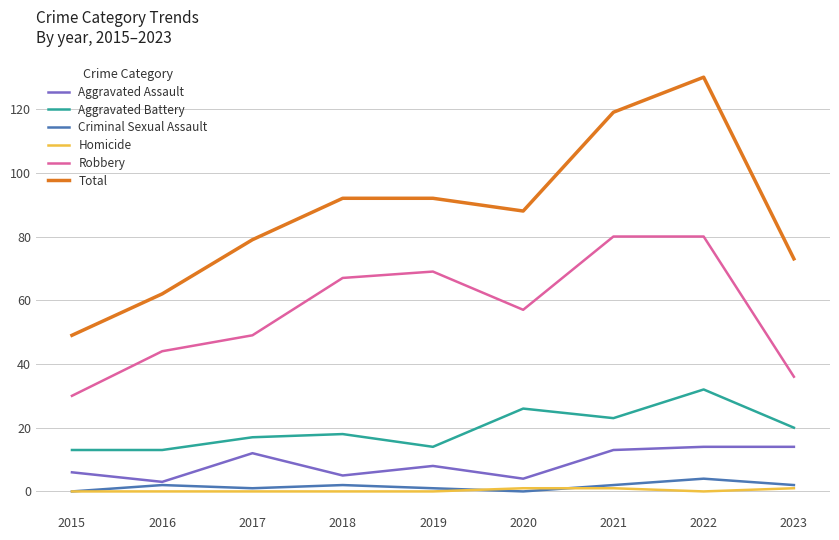

What is the total value across all series at 2023?

146